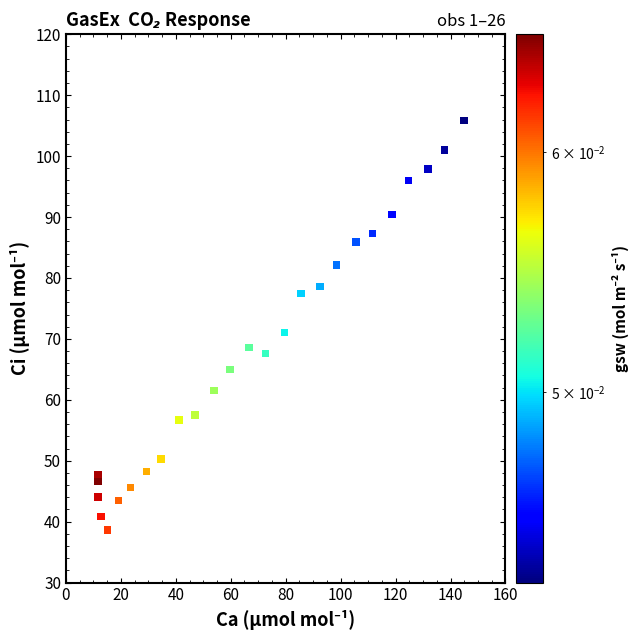

What is the range of X values (max minus min)?

133.2